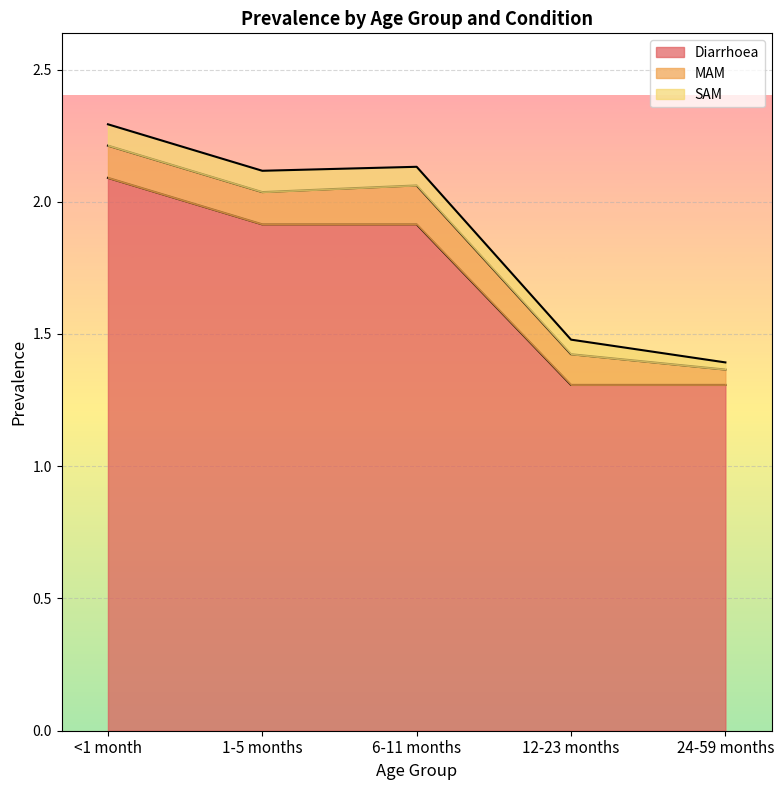

The value of Diarrhoea at 12-23 months is 2.1. True or false?

False